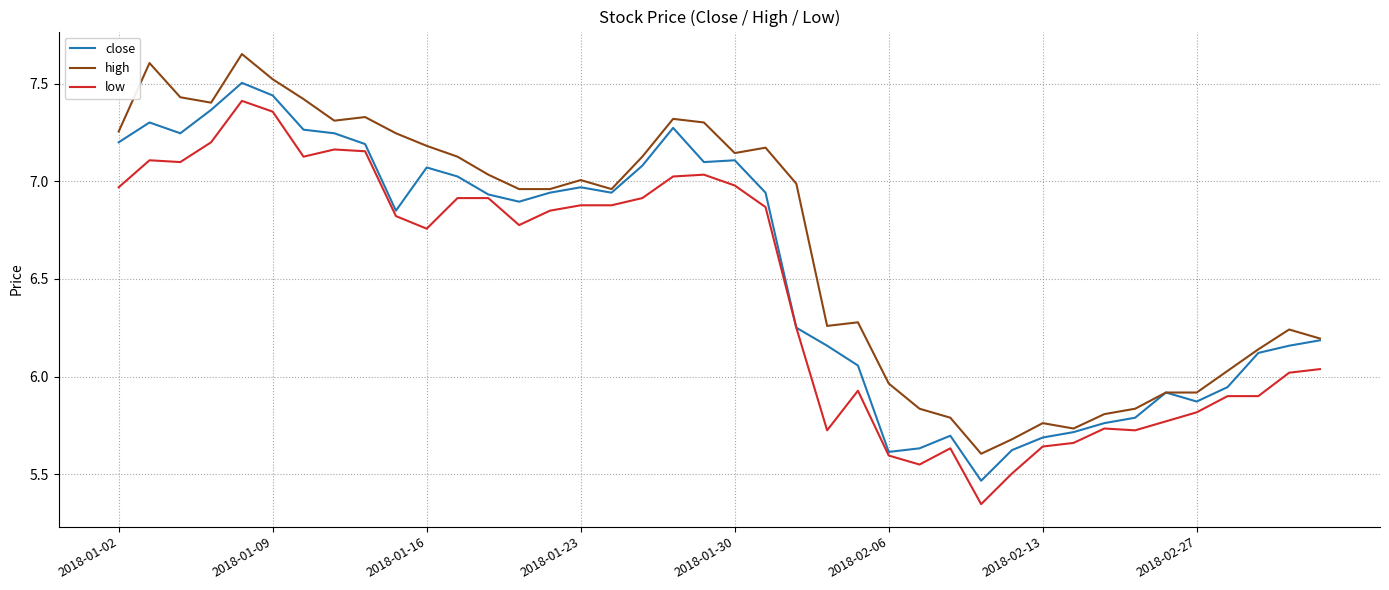

True or false: high and low cross at least once.

False